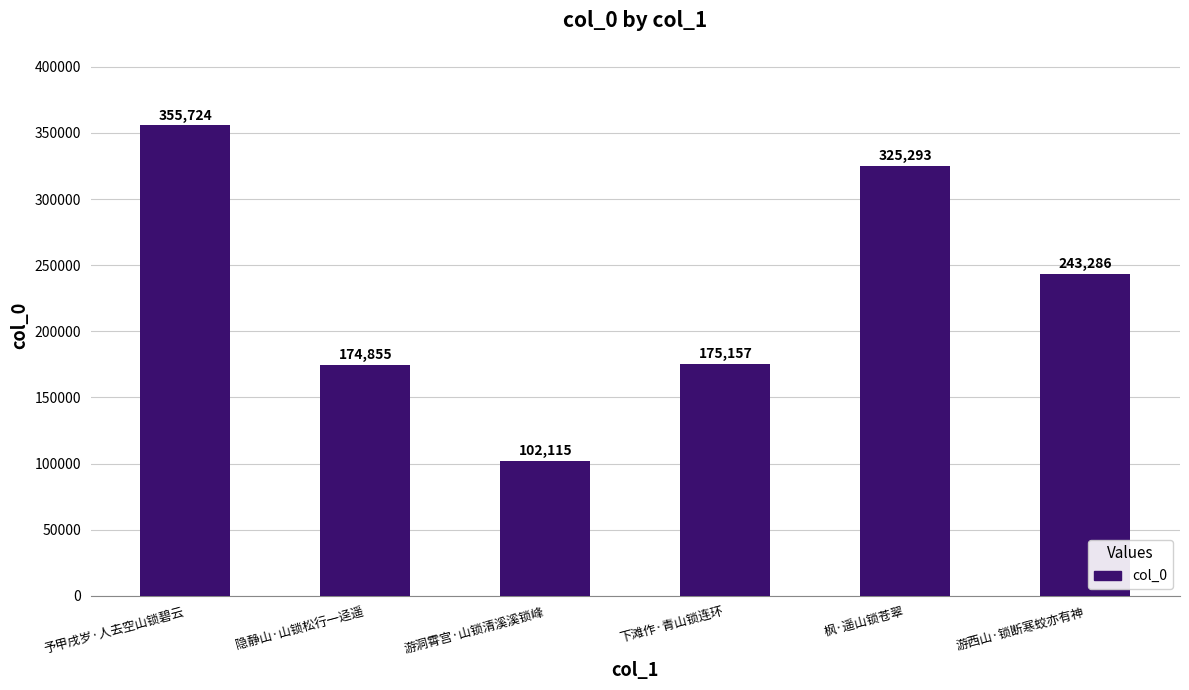

How many data points are less than 243286?

3